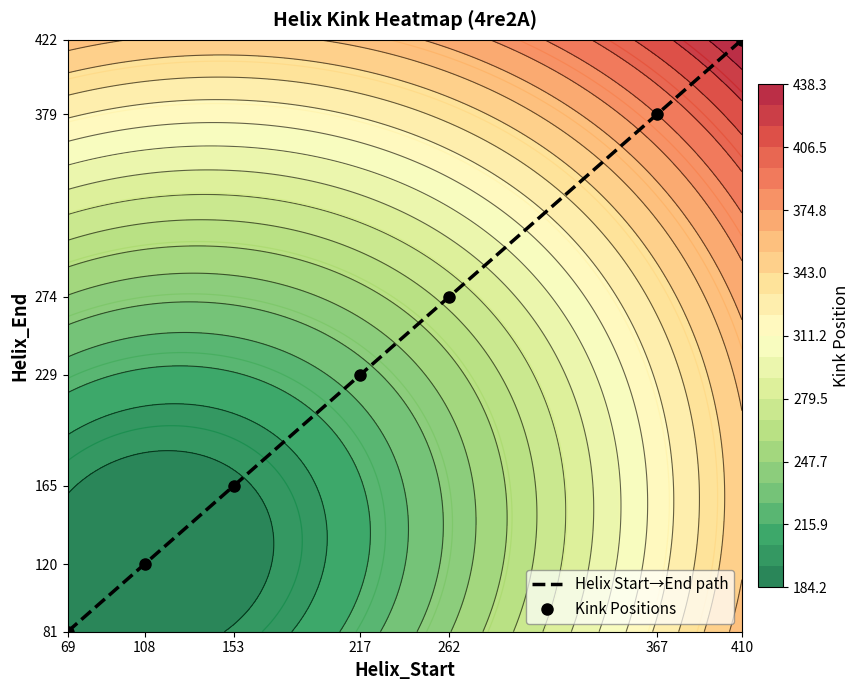

How many distinct data groups are displayed?

2